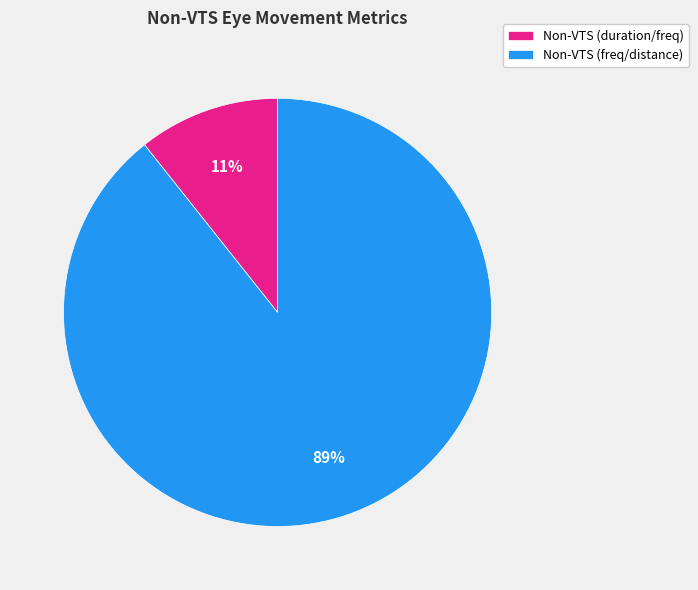

Count the number of slices in the pie.

2